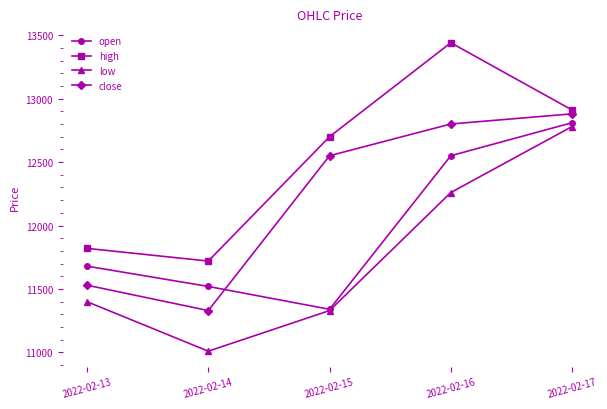

True or false: low has a value of 4730 at 2022-02-17.

False